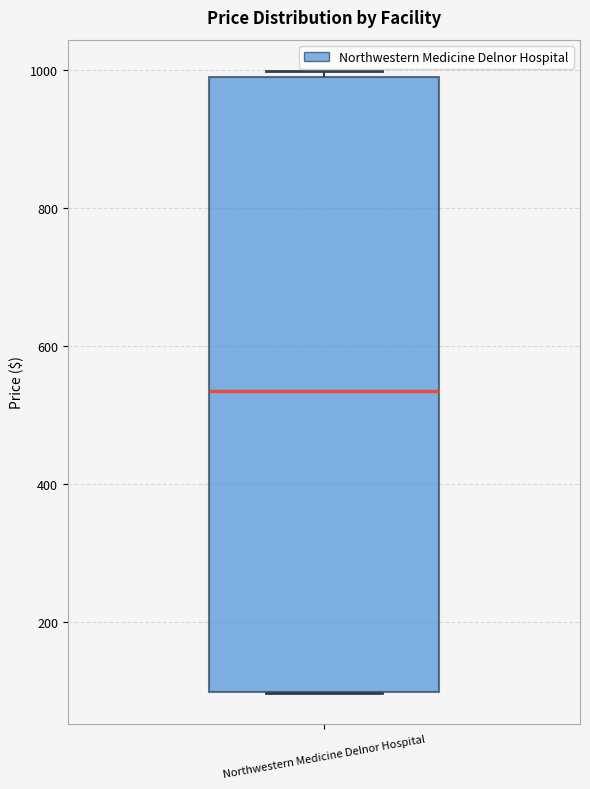

Transcribe this box plot: give where the median line is, the range the box spans, and where the two whiskers end, as read against the y-axis. The values are not printed on the chart, so give them approximately, as read against the axis.

median 540, box 100 to 980, whiskers 100 to 1000